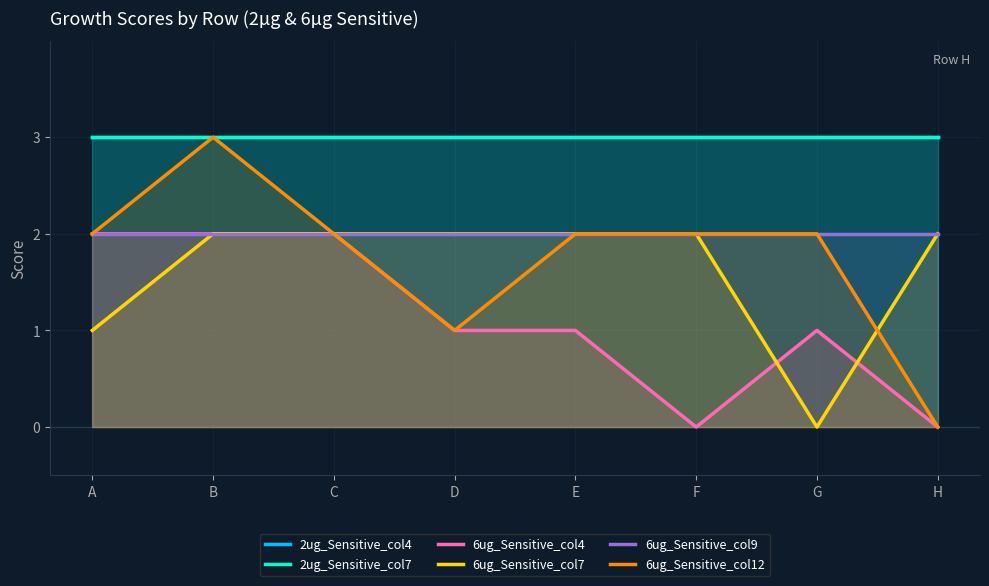

What are all the series names shown in the legend?

2ug_Sensitive_col4, 2ug_Sensitive_col7, 6ug_Sensitive_col4, 6ug_Sensitive_col7, 6ug_Sensitive_col9, 6ug_Sensitive_col12